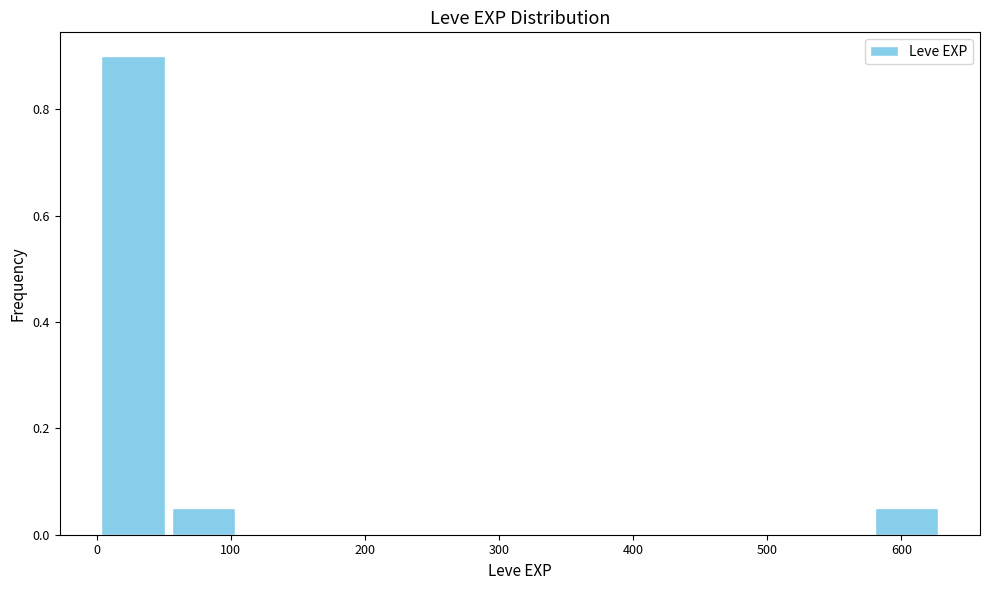

How tall is the bar that spans 0 to 50 on the x-axis? Neither the bar edges nor the heights are printed on the chart, so give them approximately, as read against the axes.

0.90